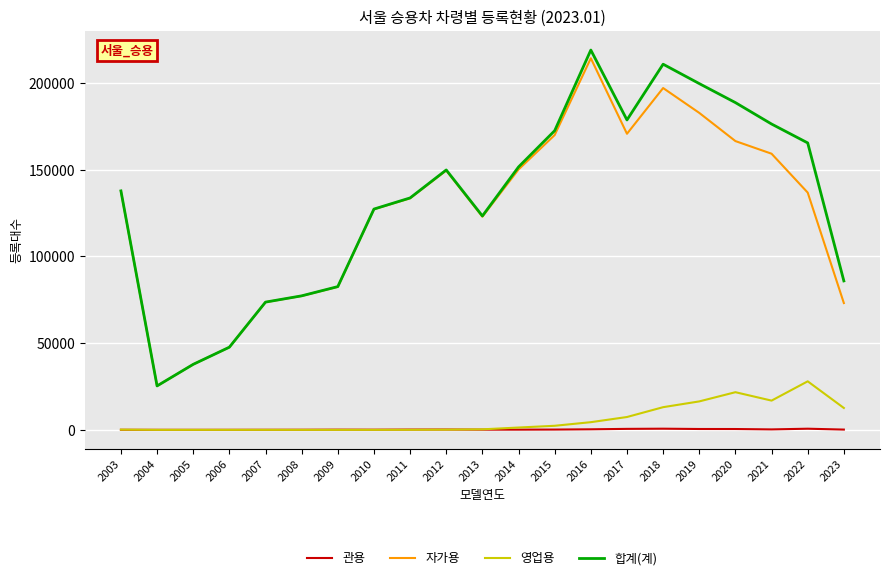

What is the spread (max minus min) of values at 2012?

149788